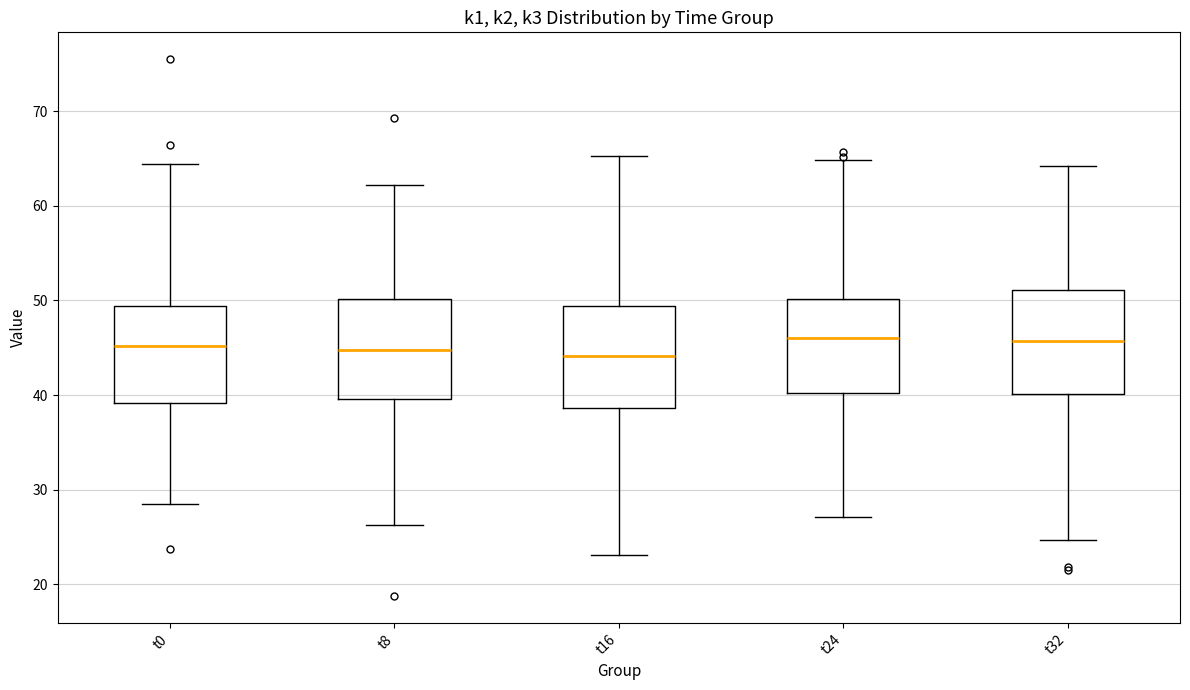

Reading left to right, read every box against the y-axis: the position of its median line, the range the box covers, and the ends of its whiskers. The values are not printed on the chart, so give them approximately, as read against the axis.

t0: median 45, box 39 to 49, whiskers 28 to 64
t8: median 45, box 40 to 50, whiskers 26 to 62
t16: median 44, box 39 to 49, whiskers 23 to 65
t24: median 46, box 40 to 50, whiskers 27 to 65
t32: median 46, box 40 to 51, whiskers 25 to 64